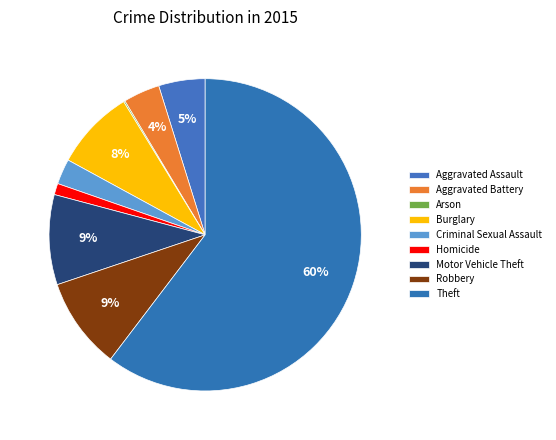

Count the number of slices in the pie.

9